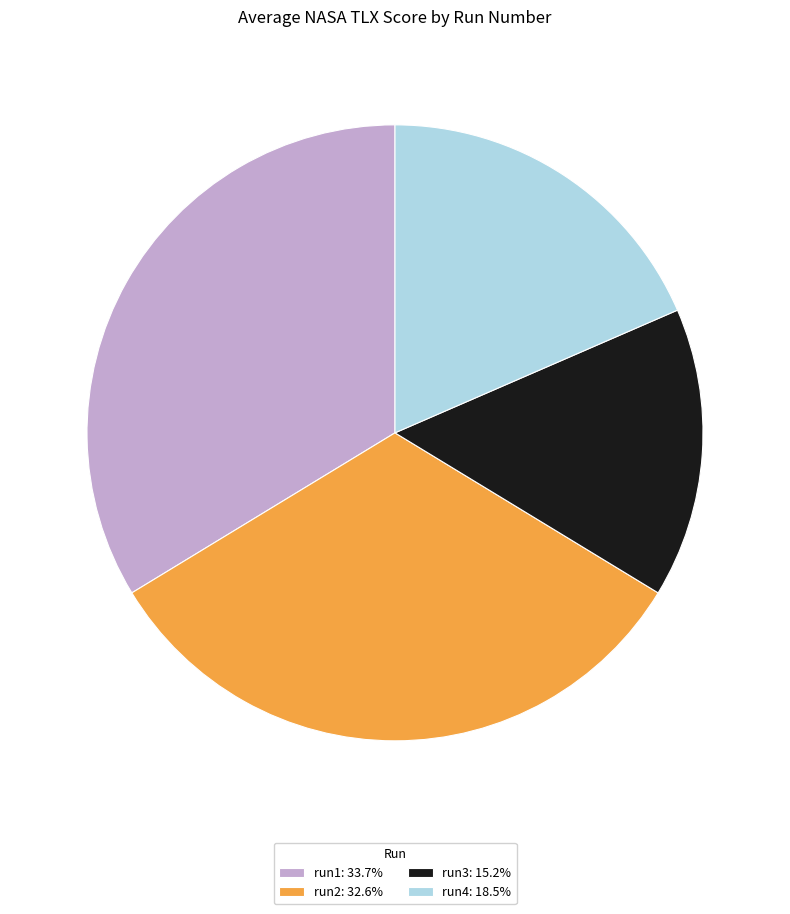

Is the sum of run1: 33.7% and run2: 32.6% greater than half?

Yes